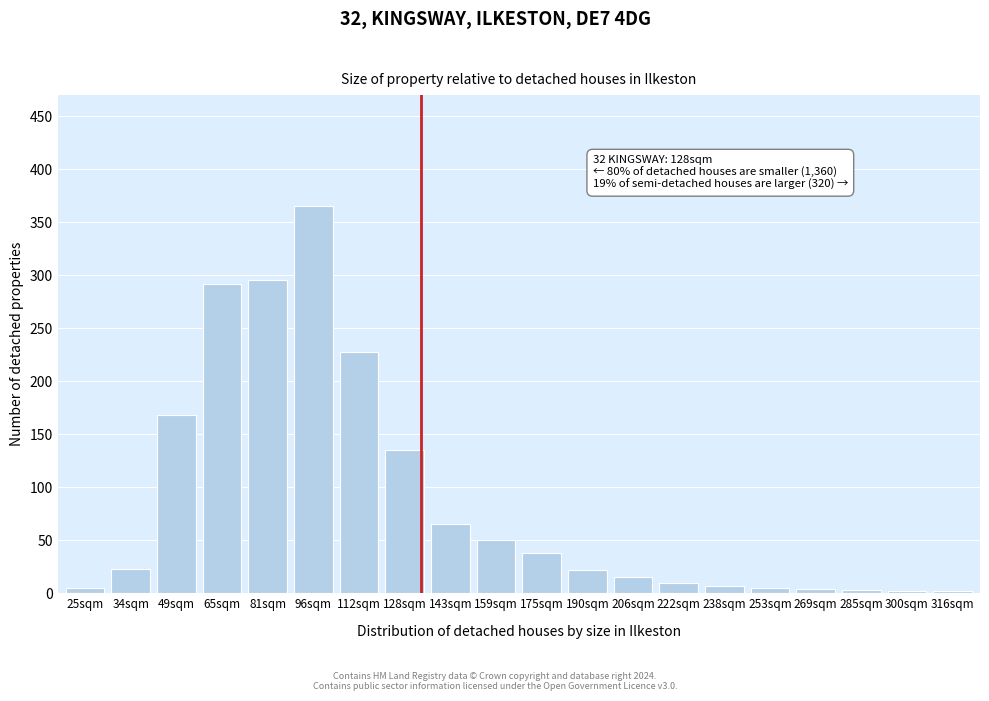

At which label is the value closest to 183?

49sqm